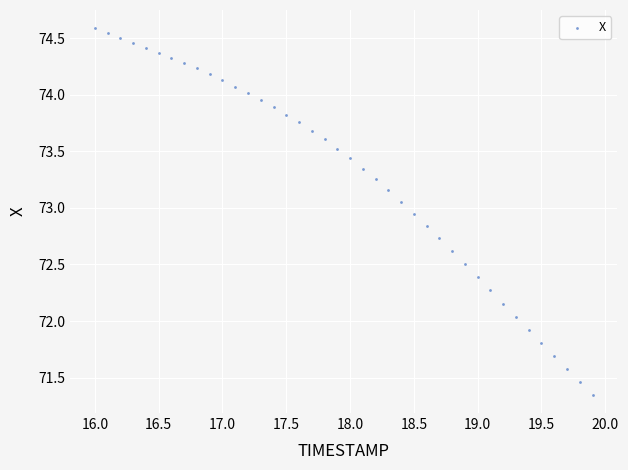

What is the range of X values (max minus min)?

3.9